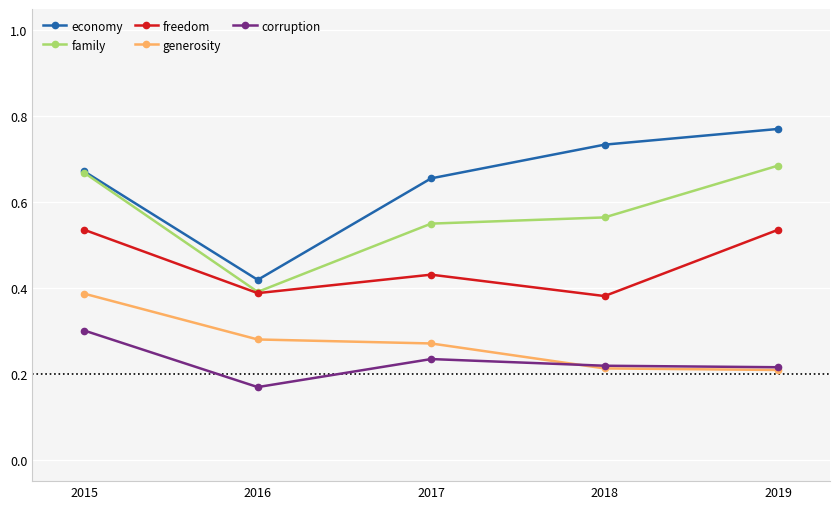

Is it true that economy equals 0.7 at 2016?

False